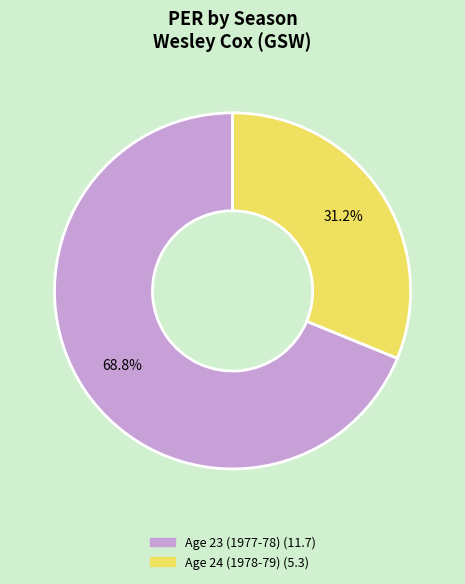

Is it true that Age 23 (1977-78) is 79% of the pie?

False